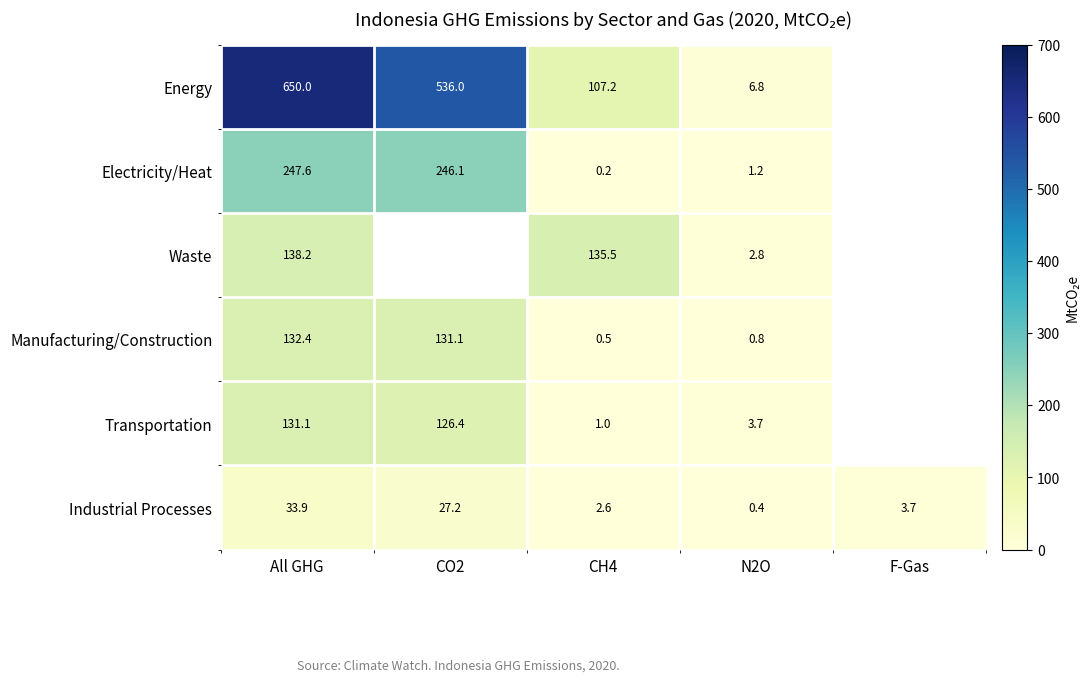

True or false: Energy has a value of 176.7 at CH4.

False